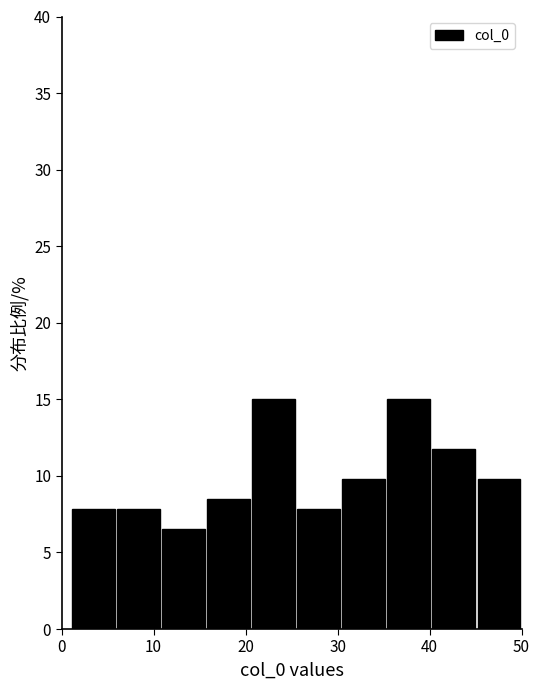

What is the height of the bar covering 15.7 to 20.6 on the x-axis? Neither the bar edges nor the heights are printed on the chart, so give them approximately, as read against the axes.

8.5